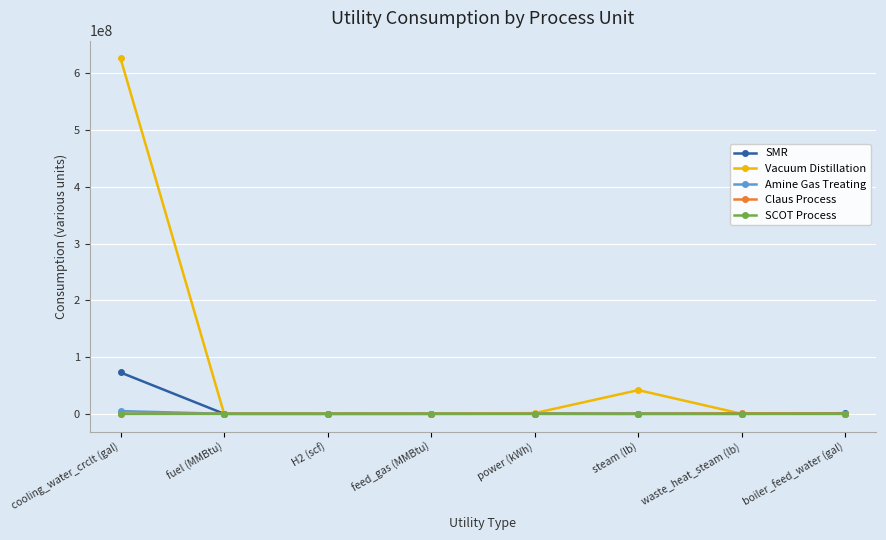

What is the label of the 6th point from the right?

H2 (scf)